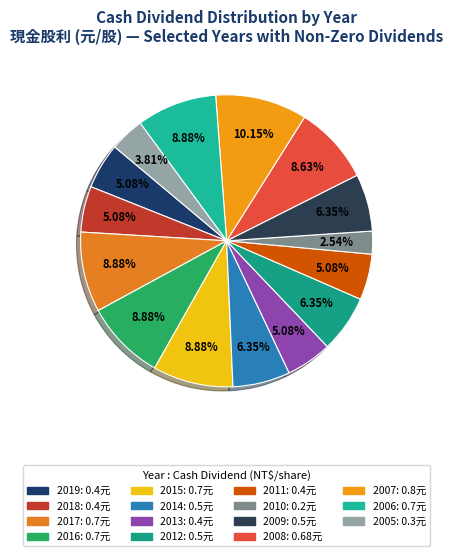

Count the number of slices in the pie.

15